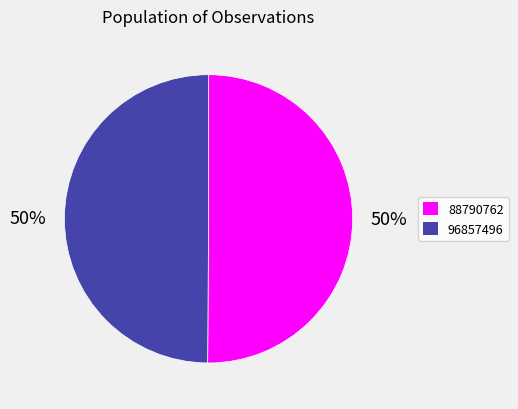

What percentage is the 88790762 slice, to the nearest percent?

50%